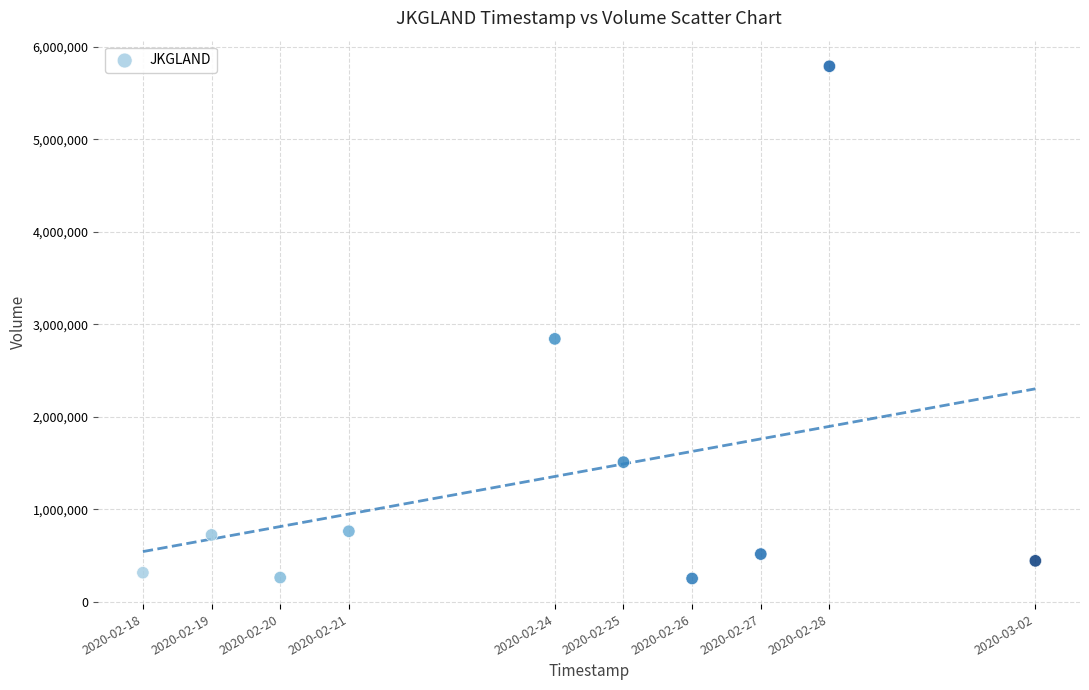

What is the average X value?

1582493760